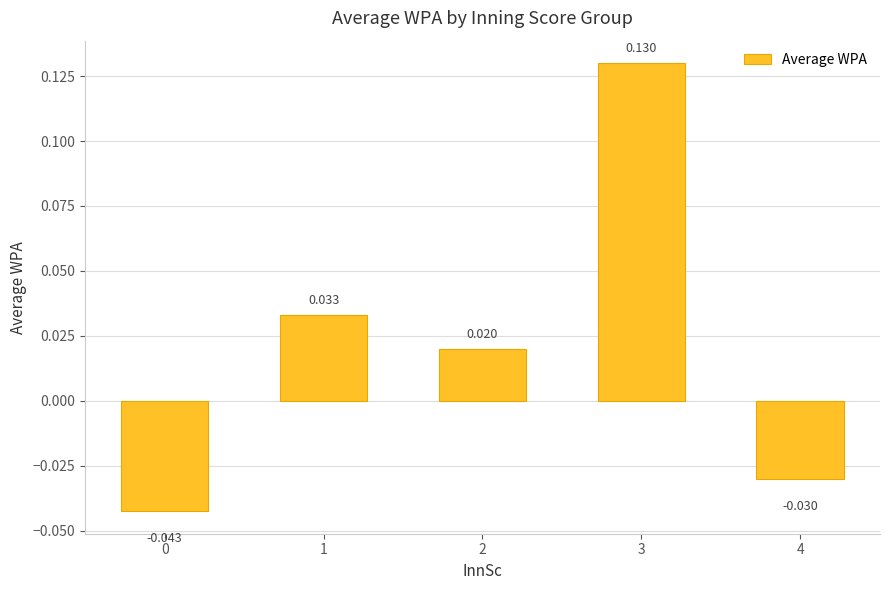

True or false: the data shows -0.0 at 4.

False